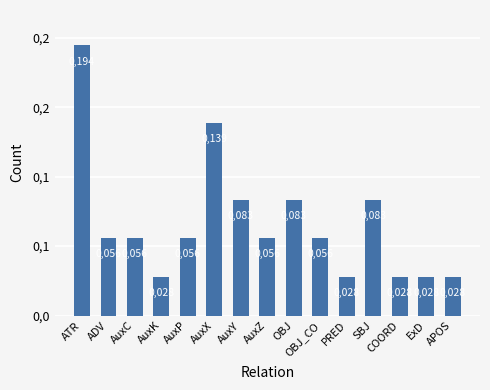

Which has a higher value, SBJ or COORD?

SBJ